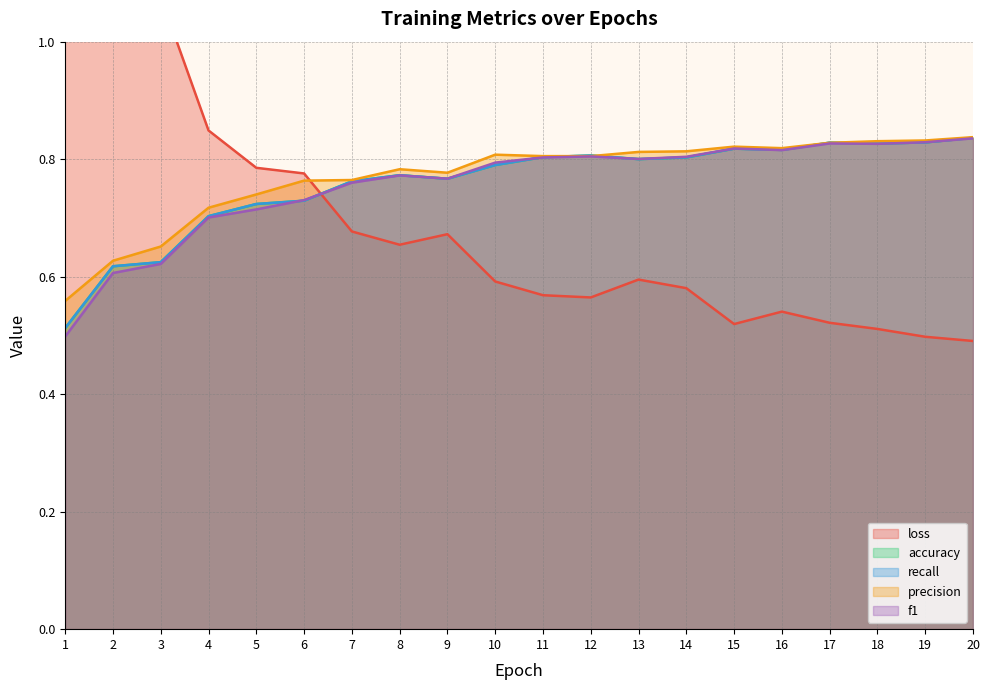

What is the value of the f1 point at the 2nd from the left?

0.6